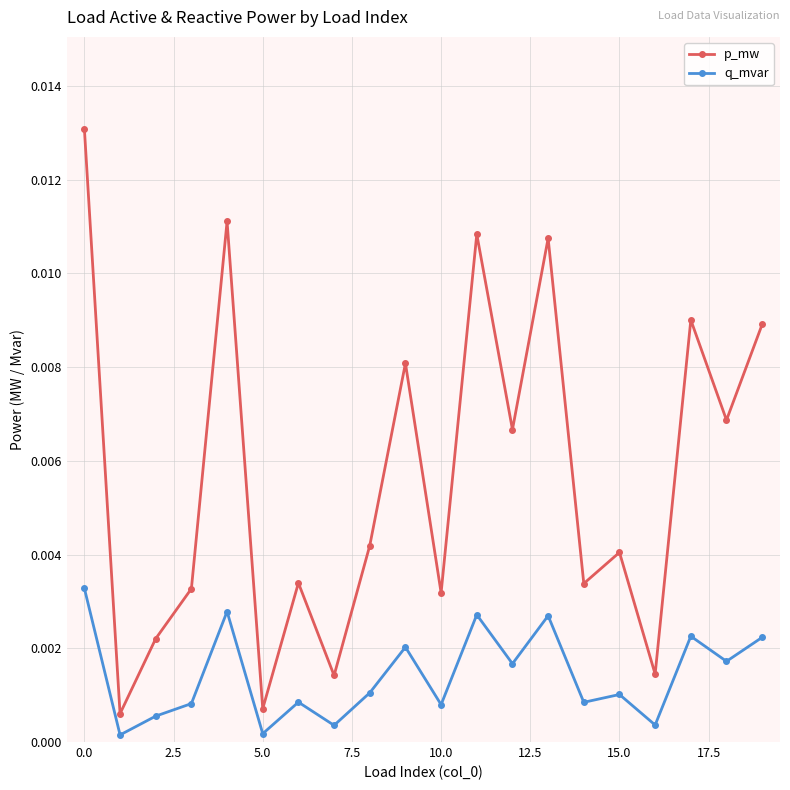

True or false: p_mw and q_mvar intersect in this chart.

False